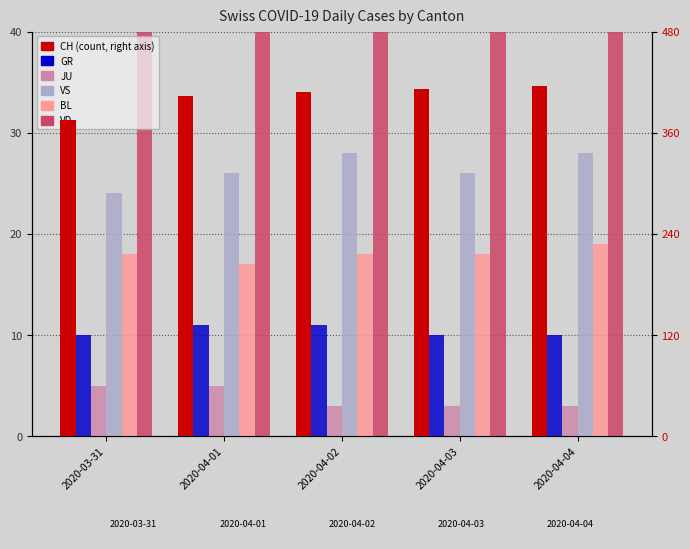

Is it true that CH equals 252 at 2020-03-31?

False